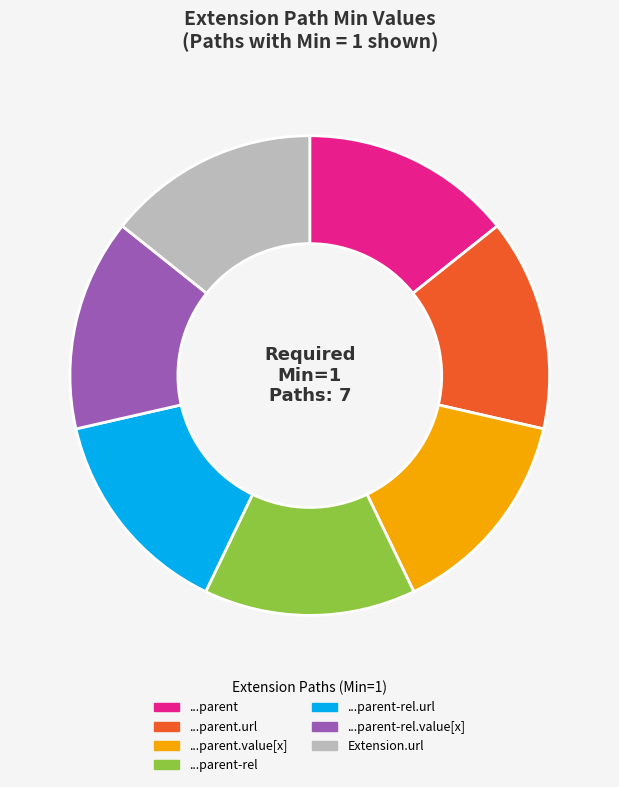

Is there a majority slice in this chart?

No